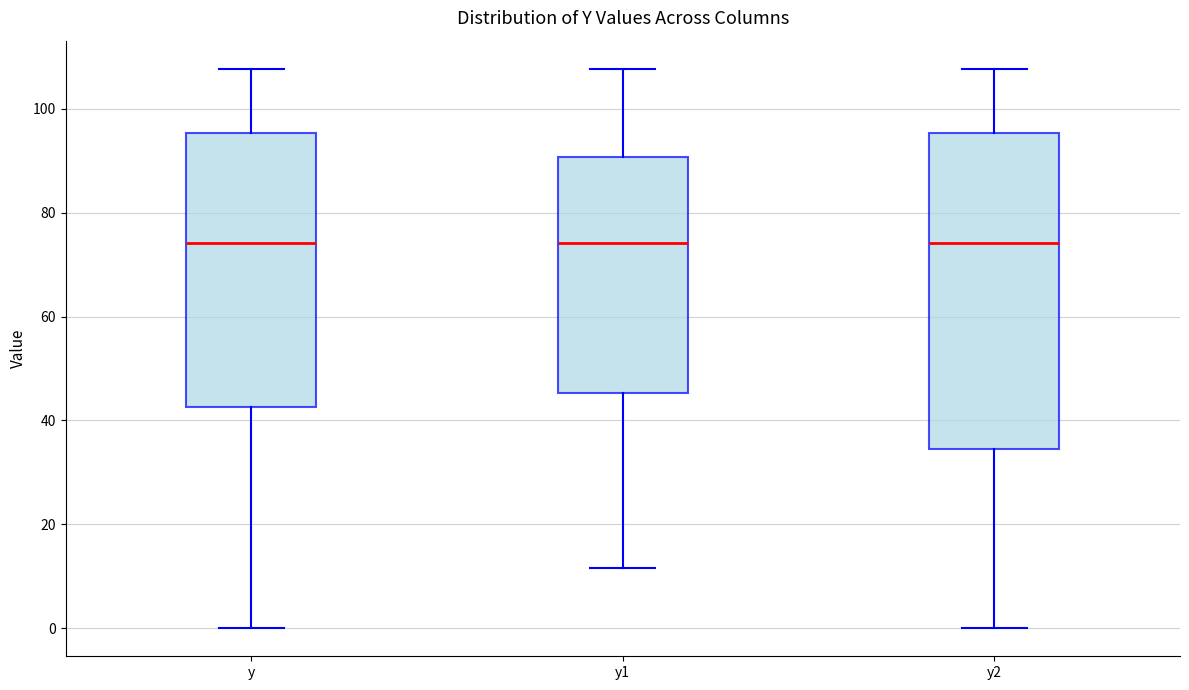

Reading left to right, read every box against the y-axis: the position of its median line, the range the box covers, and the ends of its whiskers. The values are not printed on the chart, so give them approximately, as read against the axis.

y: median 74, box 42 to 96, whiskers 0 to 108
y1: median 74, box 46 to 90, whiskers 12 to 108
y2: median 74, box 34 to 96, whiskers 0 to 108